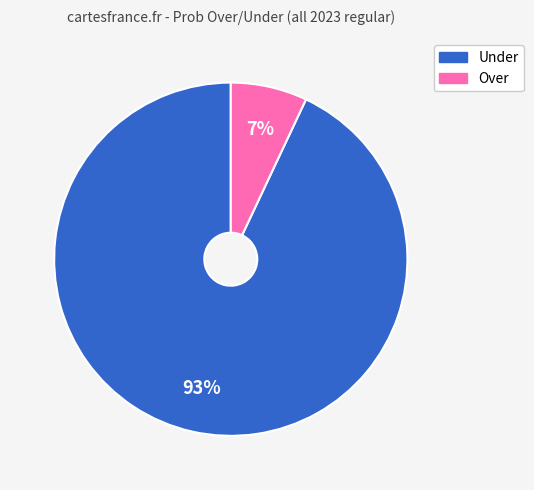

Which category has the biggest portion of the pie?

Under